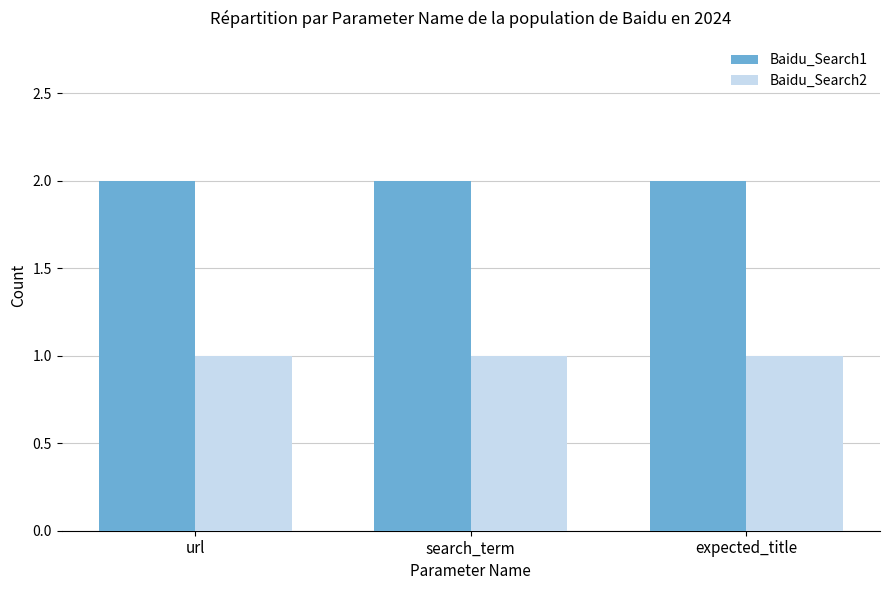

The Baidu_Search1 series shows 2 at expected_title. True or false?

True